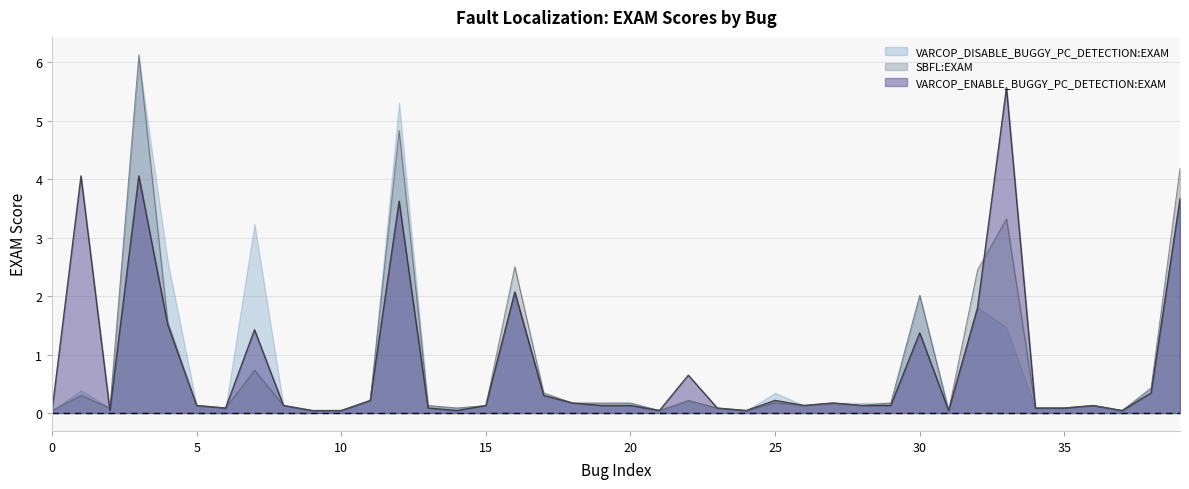

Is it true that SBFL:EXAM equals 0.1 at 2?

False